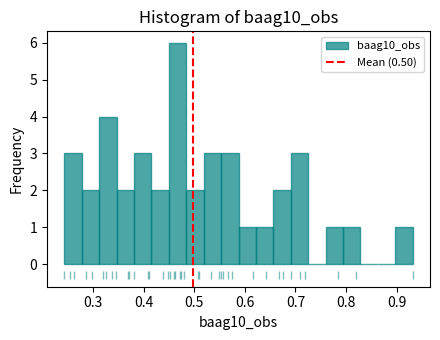

Read against the x-axis, roughly where is the centre of the tallest bar?

0.47